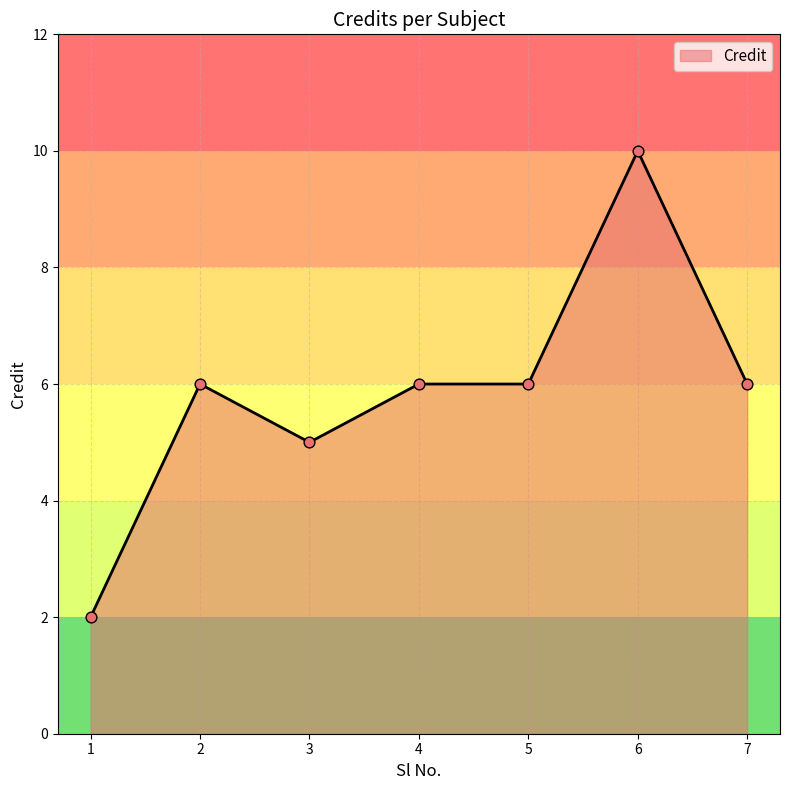

What is the change in value from 1 to 3?

+3